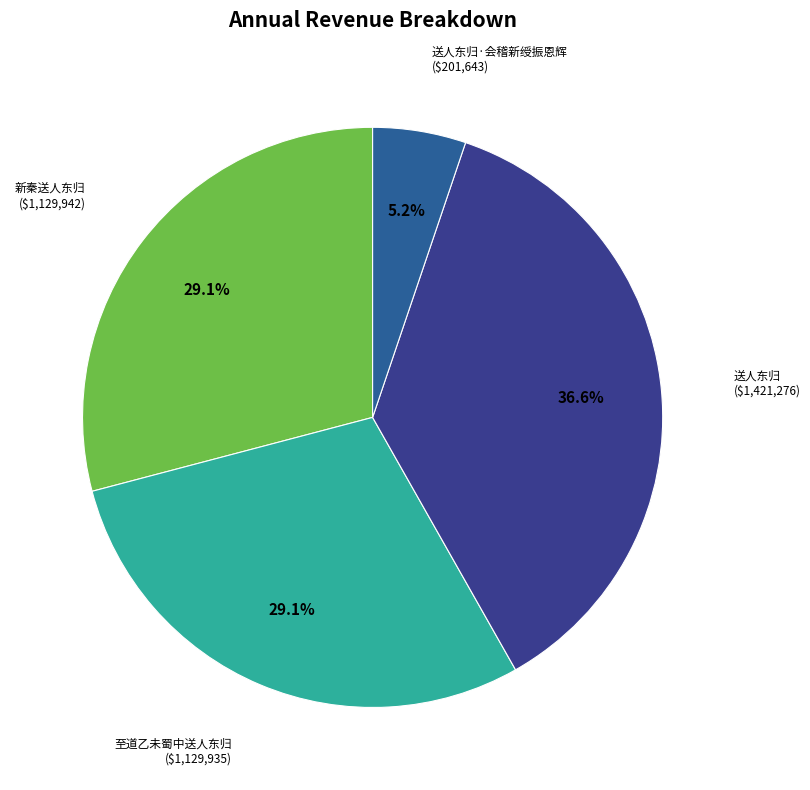

Count the number of slices in the pie.

4